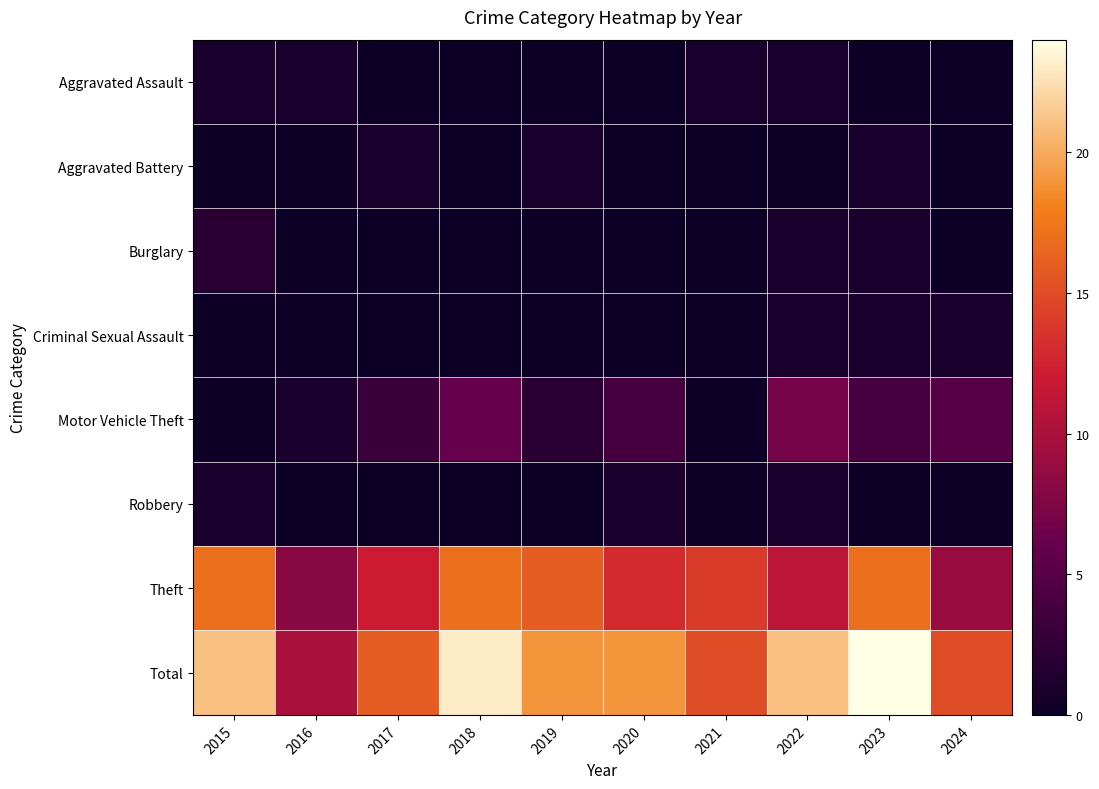

What is the total value across all series at 2024?

30